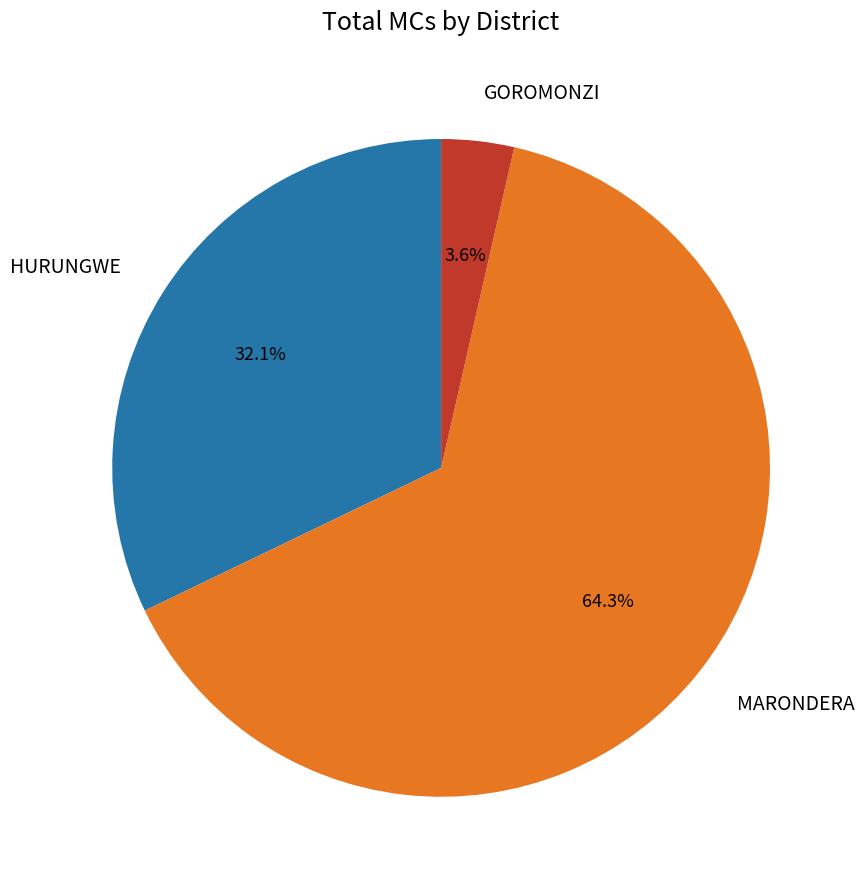

Between HURUNGWE and GOROMONZI, which is larger?

HURUNGWE